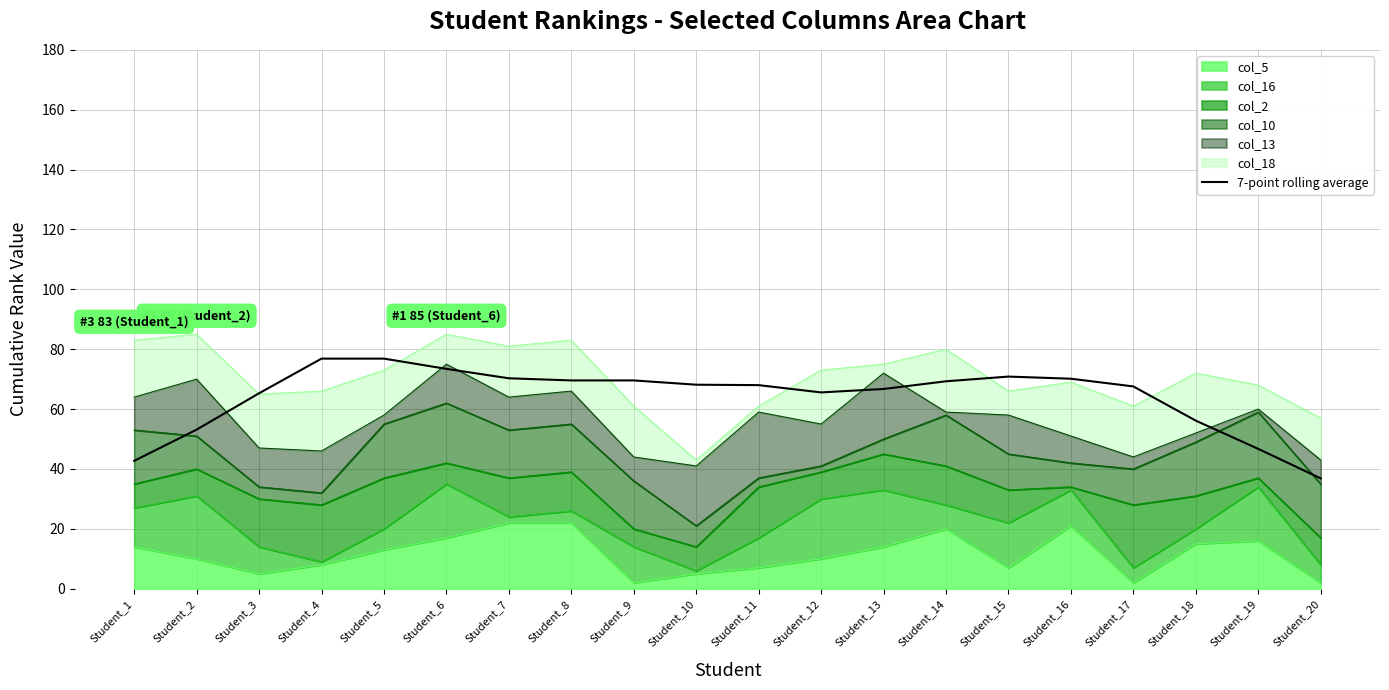

List the labels in order of value, smallest first.

Student_20, Student_1, Student_19, Student_2, Student_18, Student_3, Student_12, Student_13, Student_17, Student_11, Student_10, Student_14, Student_8, Student_9, Student_16, Student_7, Student_15, Student_6, Student_4, Student_5